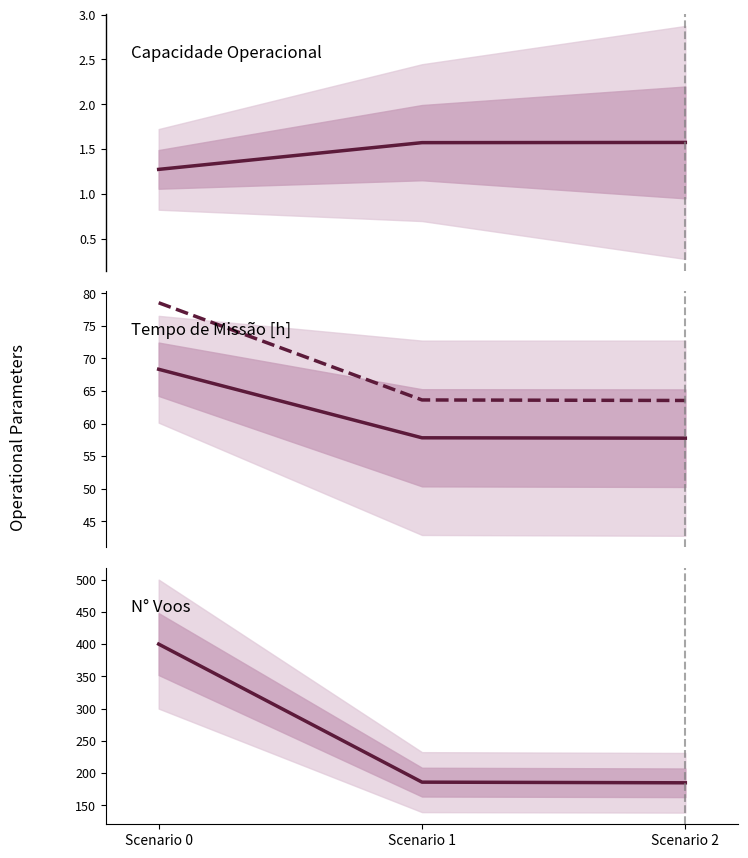

What is the sum of all Tempo util [h] values?

183.9